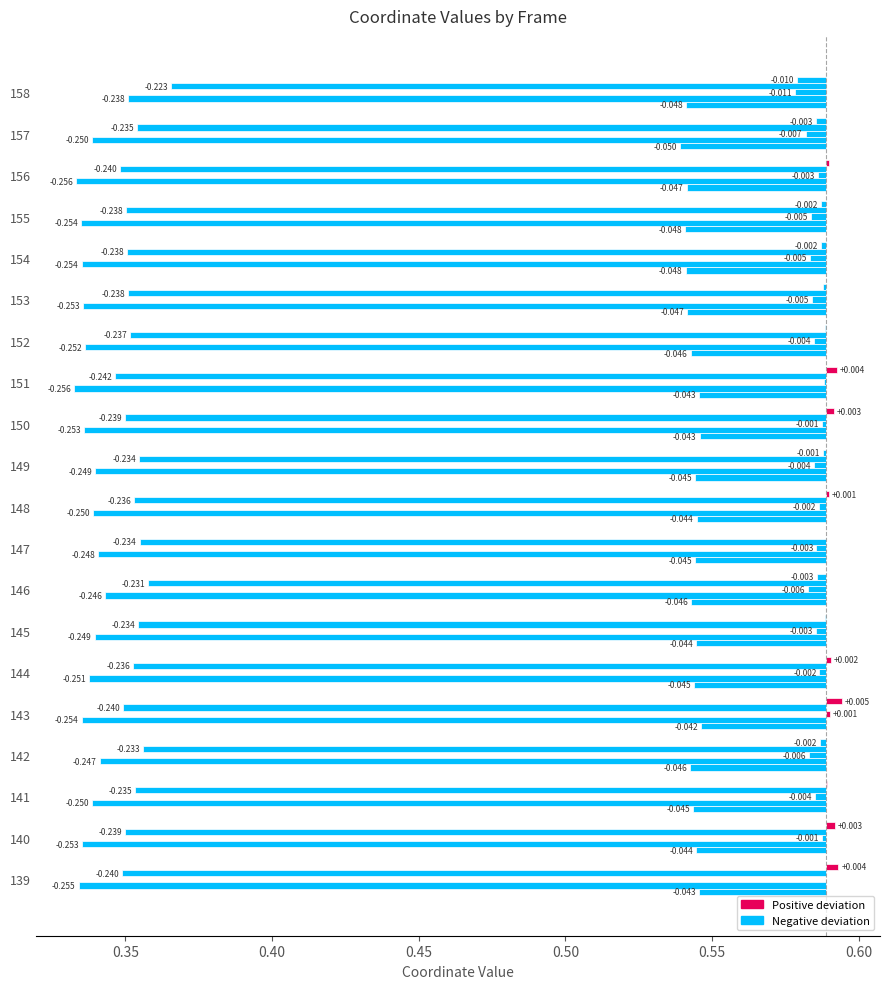

How many values in the x1 series are below 0?

10